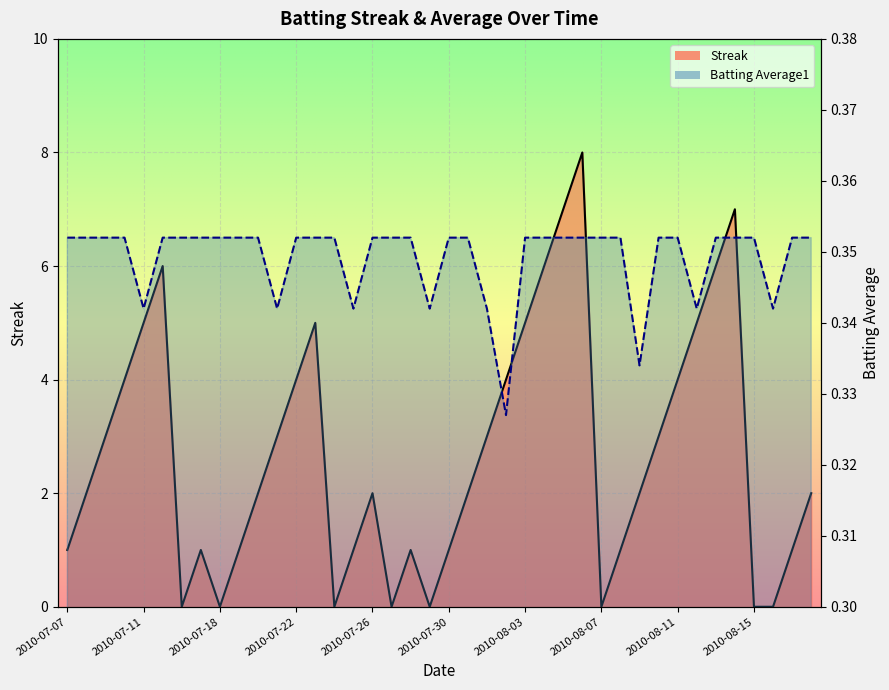

Reading right to left, extract all data points from this chart.

Streak: 2.0	1.0	0.0	0.0	7.0	6.0	5.0	4.0	3.0	2.0	1.0	0.0	8.0	7.0	6.0	5.0	4.0	3.0	2.0	1.0	0.0	1.0	0.0	2.0	1.0	0.0	5.0	4.0	3.0	2.0	1.0	0.0	1.0	0.0	6.0	5.0	4.0	3.0	2.0	1.0
Batting Average1: 0.4	0.4	0.3	0.4	0.4	0.4	0.3	0.4	0.4	0.3	0.4	0.4	0.4	0.4	0.4	0.4	0.3	0.3	0.4	0.4	0.3	0.4	0.4	0.4	0.3	0.4	0.4	0.4	0.3	0.4	0.4	0.4	0.4	0.4	0.4	0.3	0.4	0.4	0.4	0.4